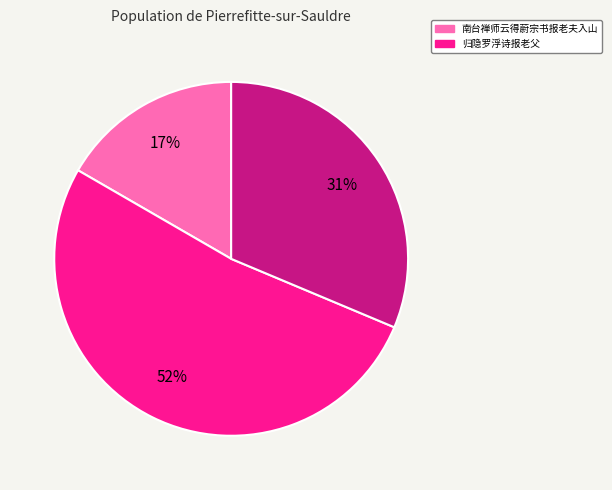

To the nearest percent, what is the difference between the largest and smallest slice percentages?

35%